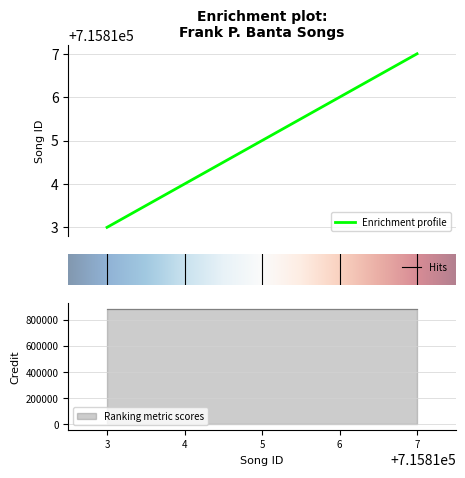

What is the sum of all credit values?

4432495